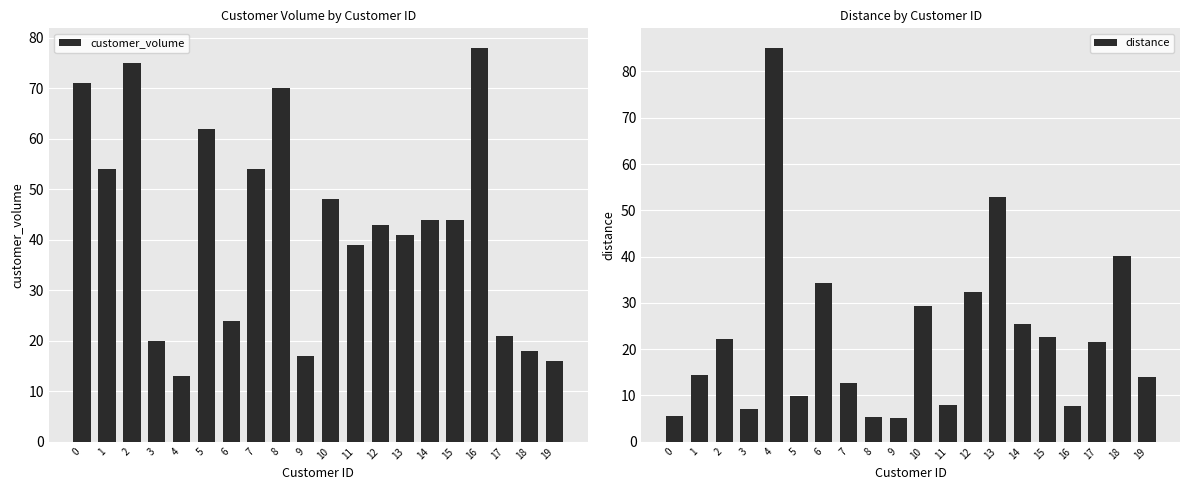

What is the maximum value shown in the chart?

85.1